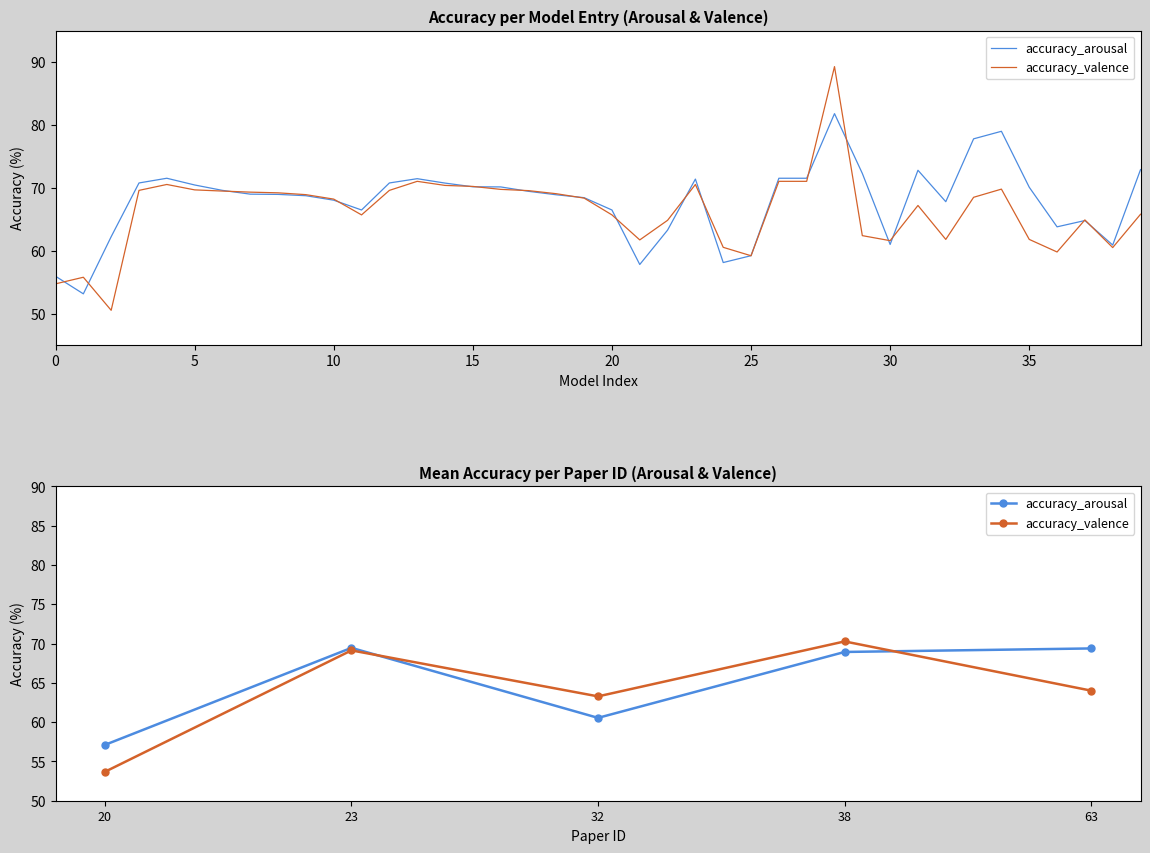

After their last crossing, which series has the higher values: accuracy_valence or accuracy_arousal?

accuracy_arousal